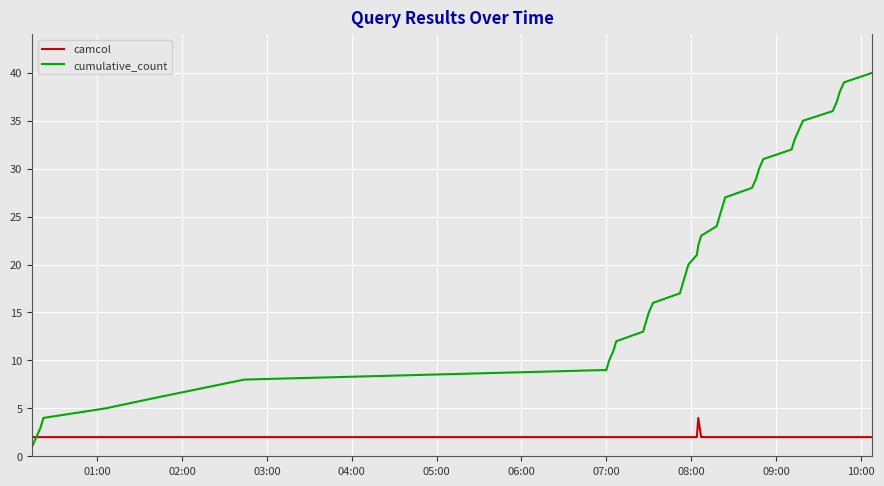

List the series in order of their overall mean, highest first.

cumulative_count, camcol